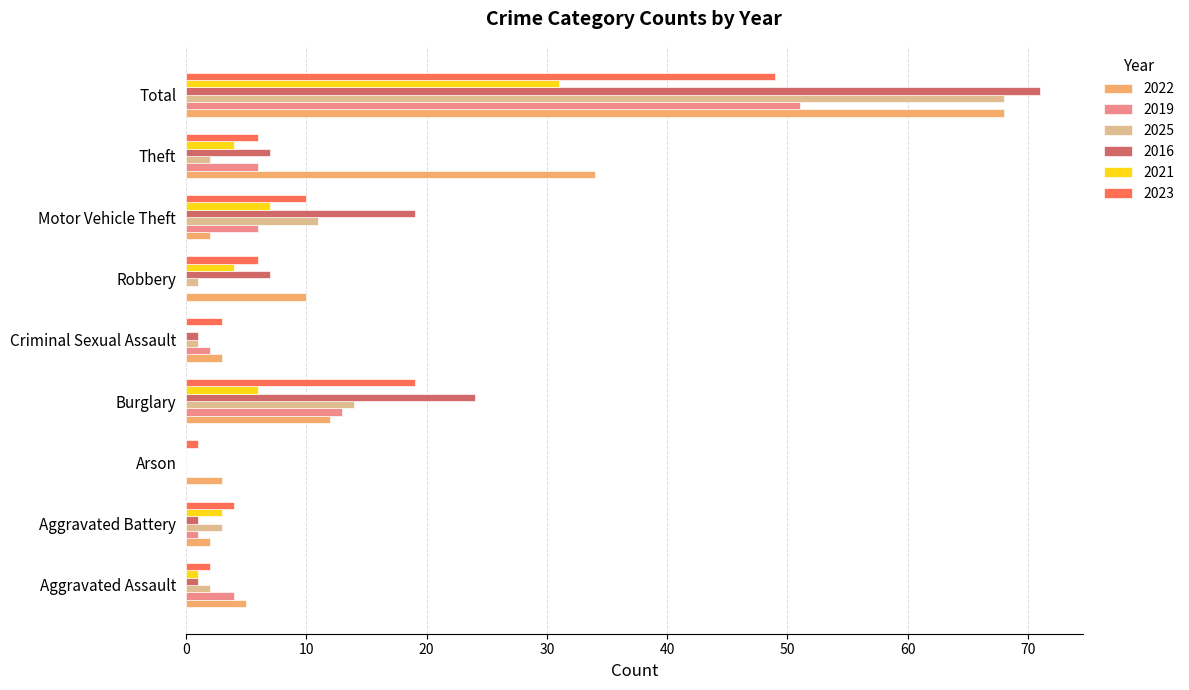

The value of 2022 at Aggravated Assault is 2. True or false?

False